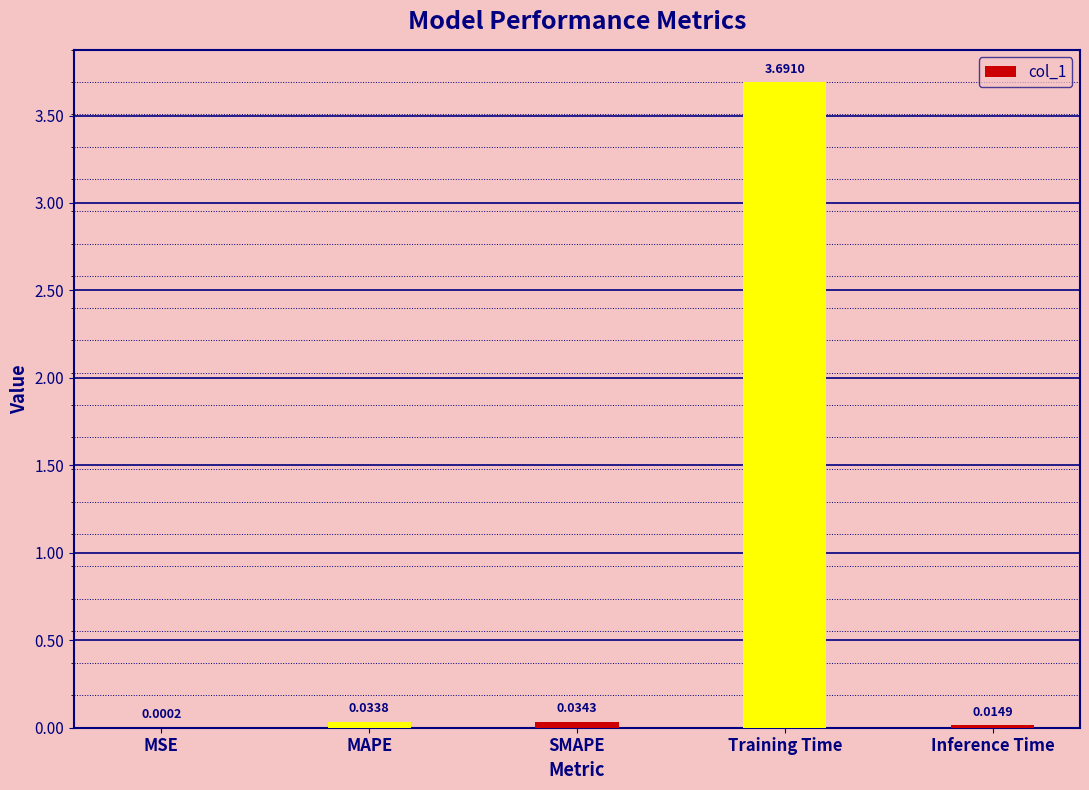

What is the change in value from Training Time to Inference Time?

-3.7